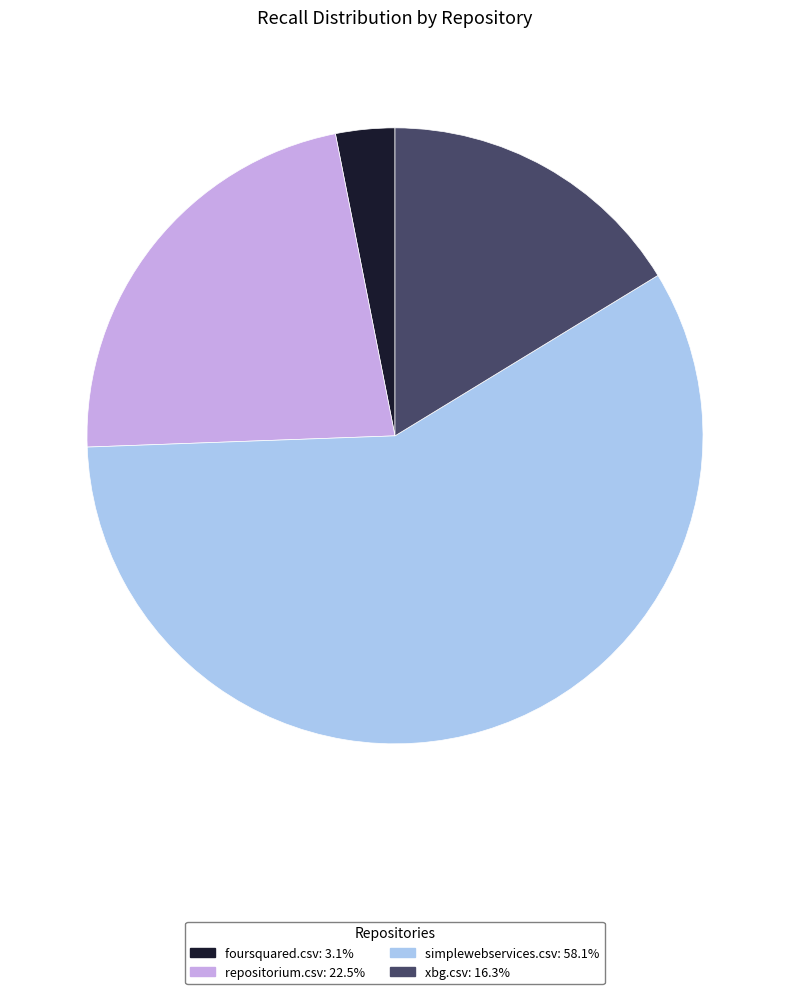

Rank the categories by value from lowest to highest.

foursquared.csv, xbg.csv, repositorium.csv, simplewebservices.csv